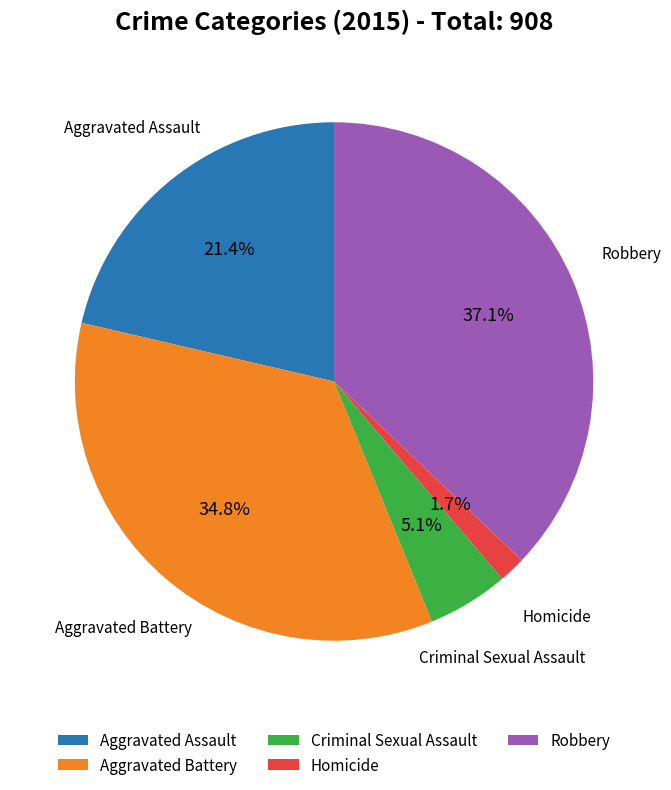

What is the largest slice in the pie chart?

Robbery